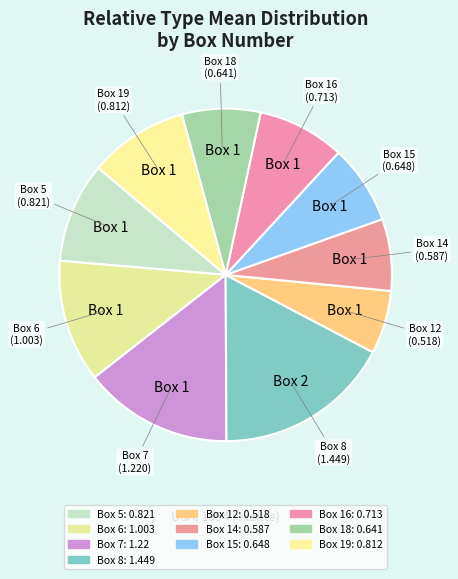

What percentage is the Box 14 slice, to the nearest percent?

7%